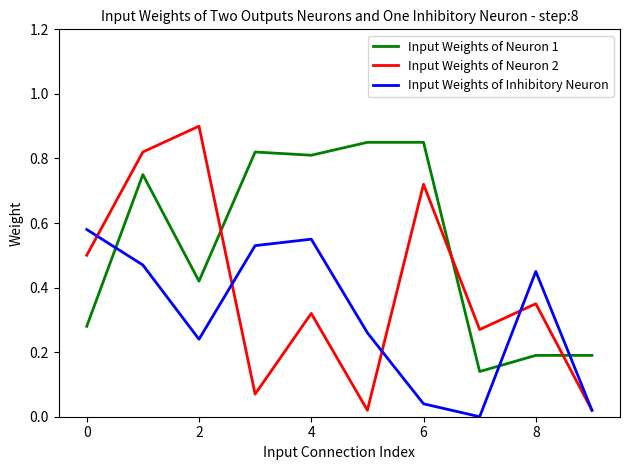

How many times do Input Weights of Neuron 1 and Input Weights of Inhibitory Neuron cross each other?

3